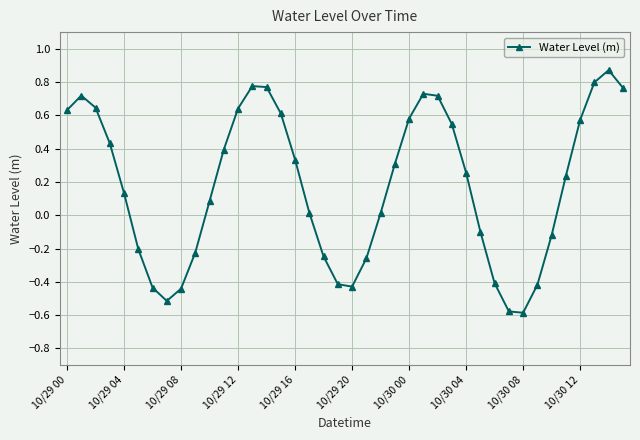

How many distinct data groups are displayed?

1